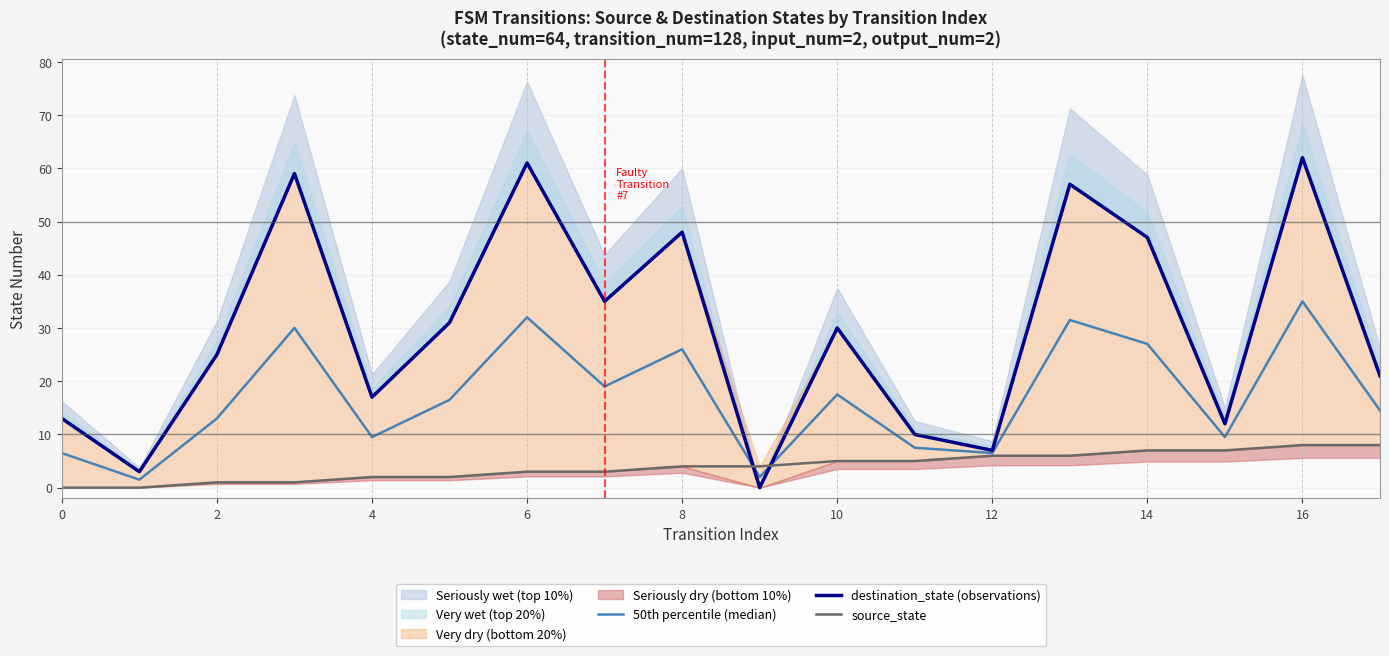

Does the chart have visible grid lines?

Yes